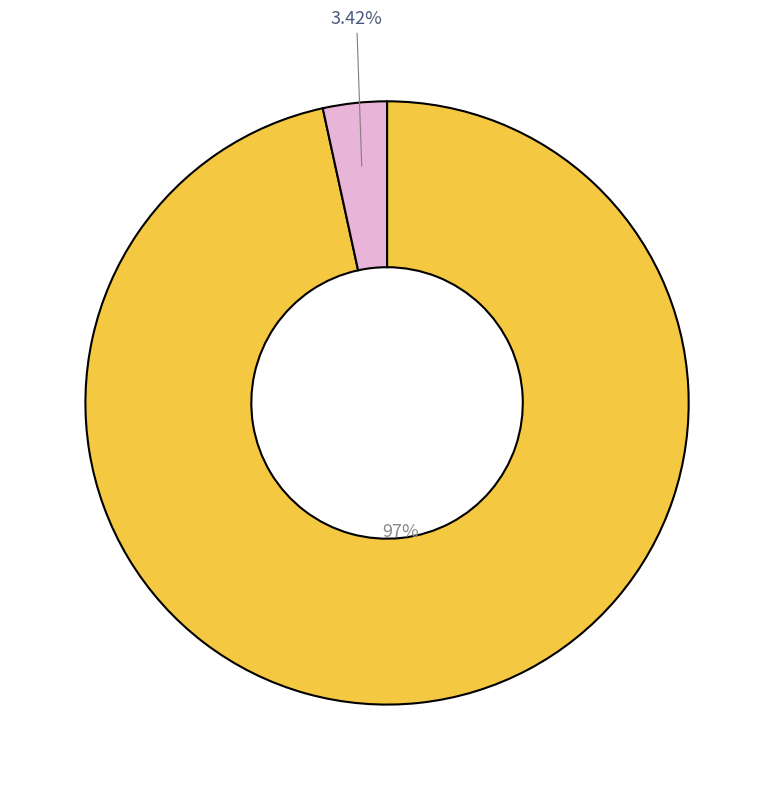

Is there any slice that represents more than half of the pie?

Yes